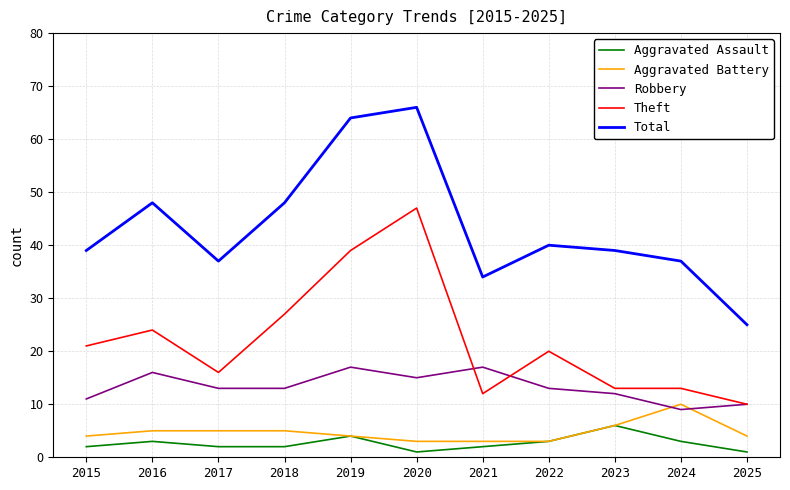

Which series has the widest spread of values?

Total